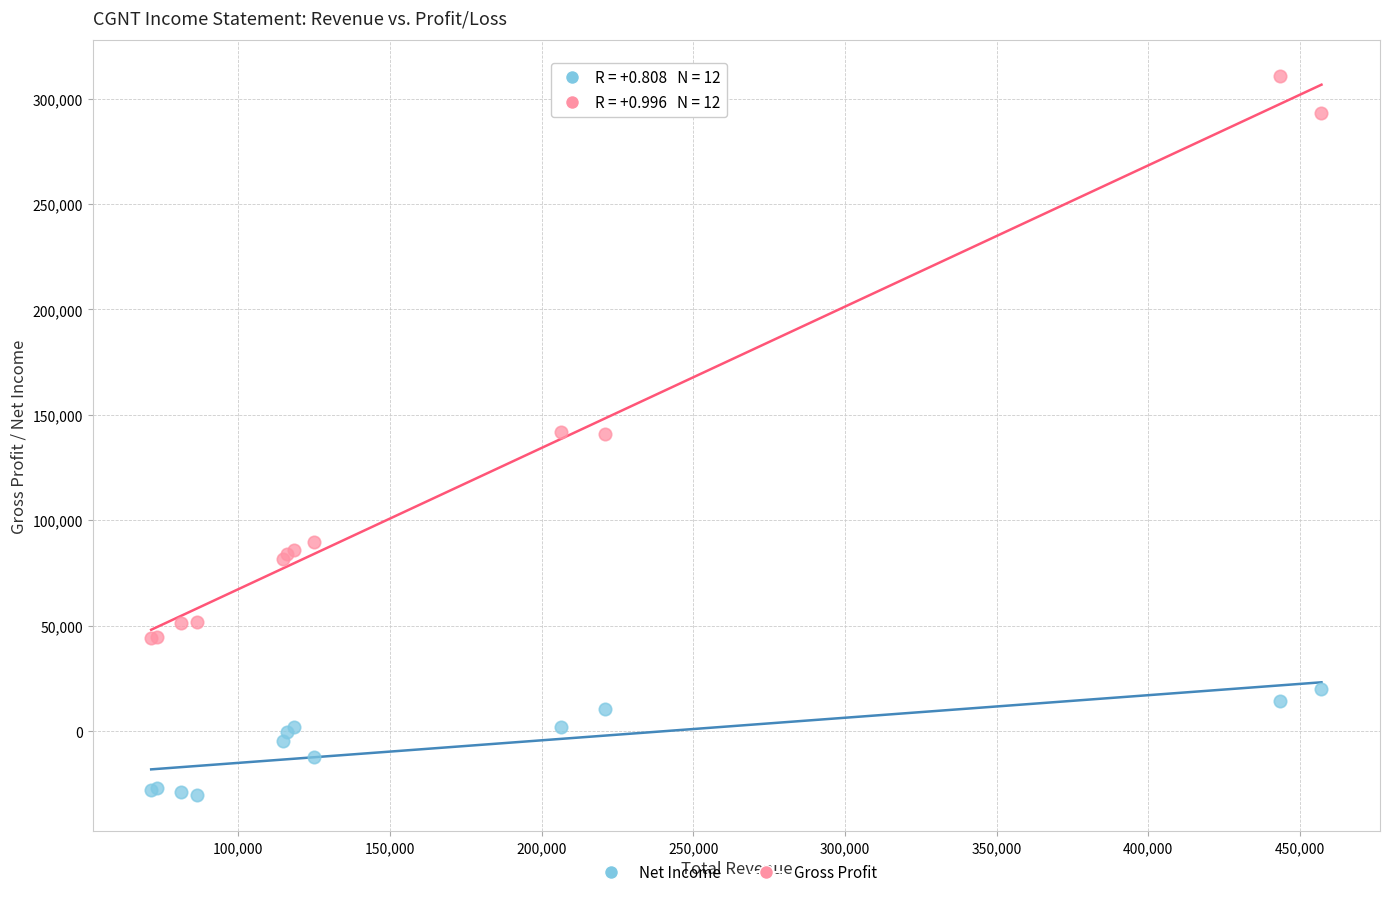

What are all the series names shown in the legend?

Net Income, Gross Profit